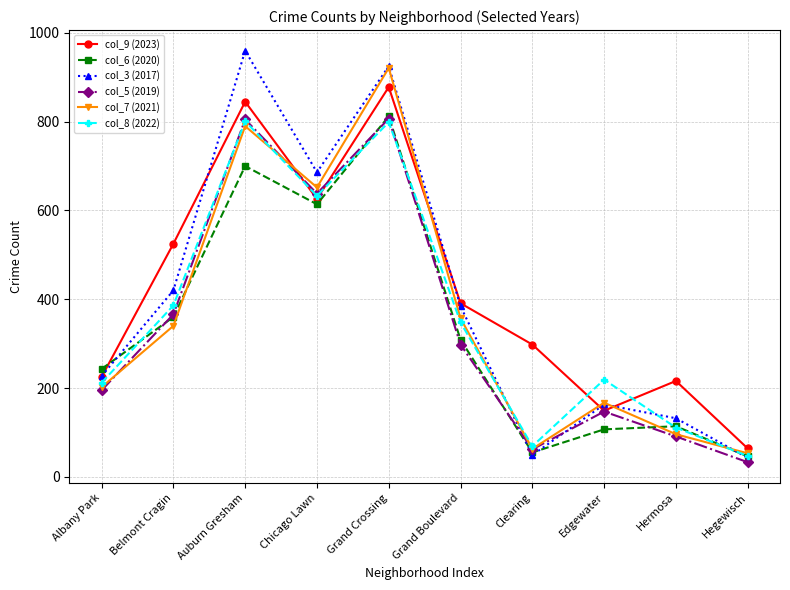

Where does the col_8 (2022) series first go above 348?

Belmont Cragin